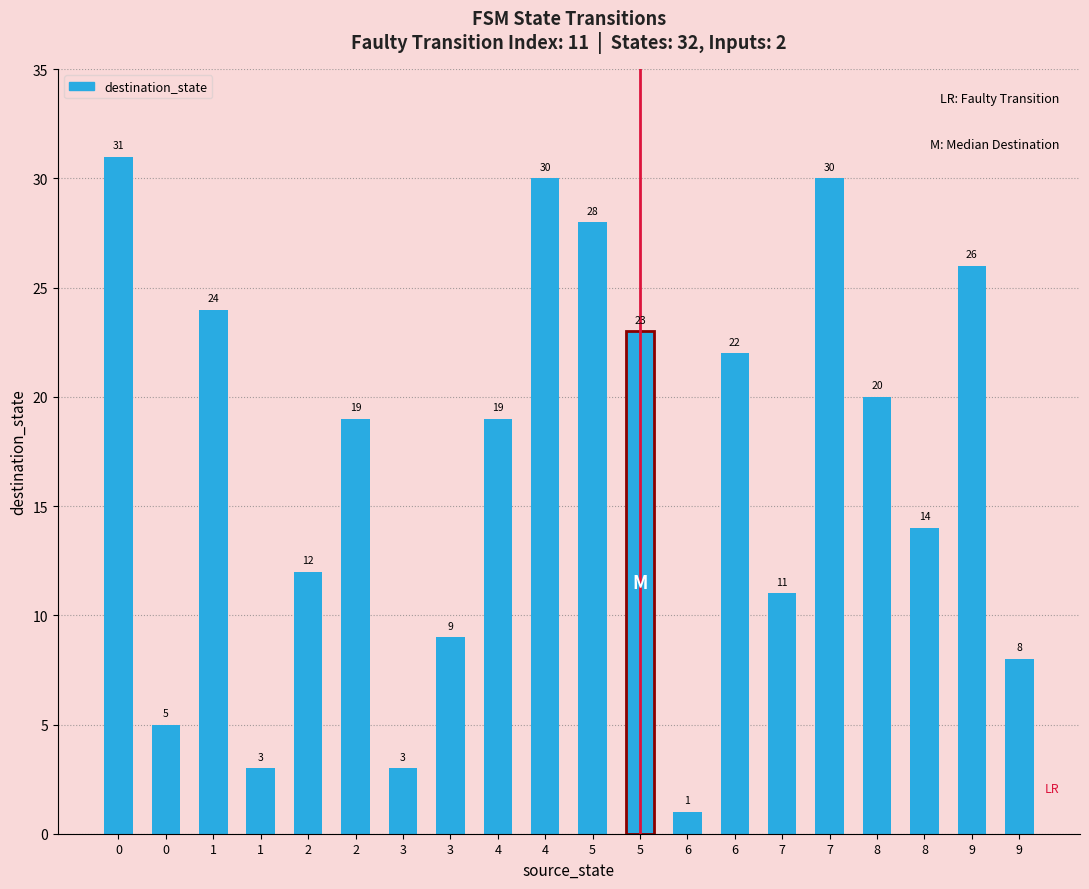

The chart shows a value of 41 at 5. True or false?

False